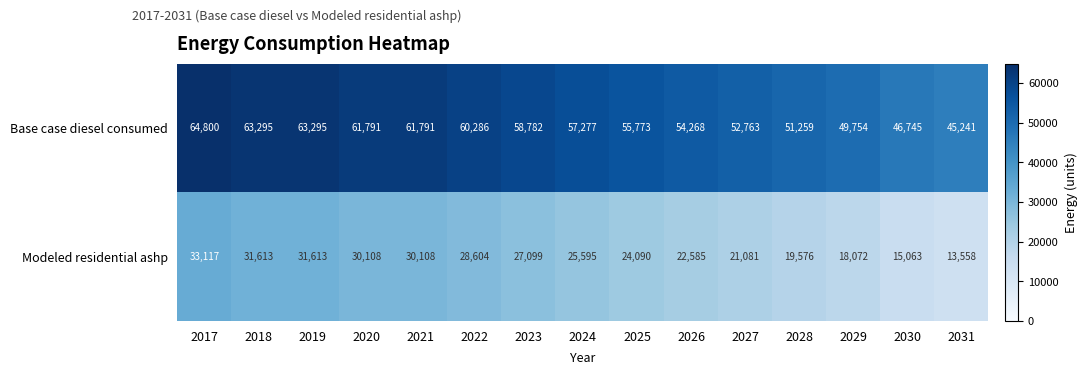

What is the difference between the Modeled residential ashp values at 2025 and 2021?

6018